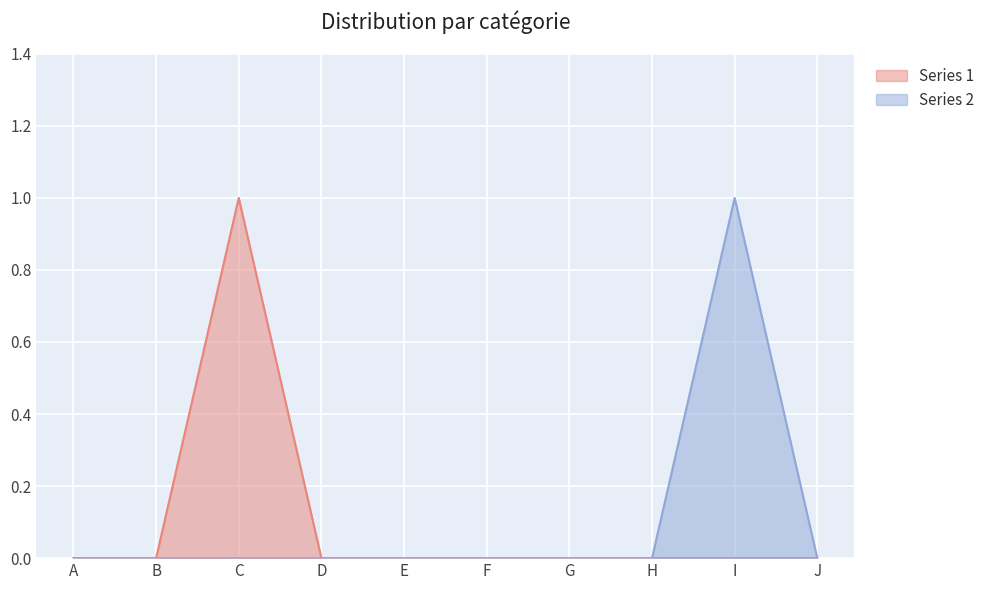

How many values in the Series 1 series exceed 0?

1